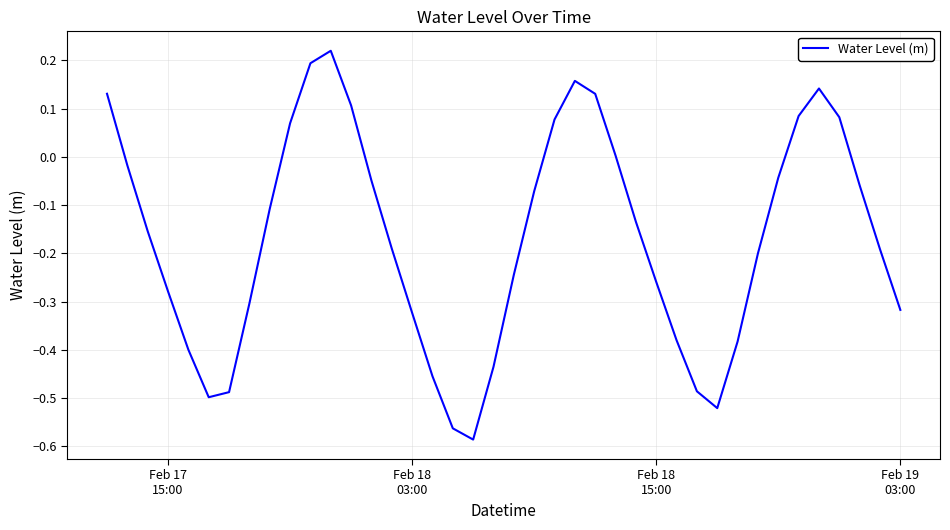

What is the difference between the maximum and minimum values?

0.8